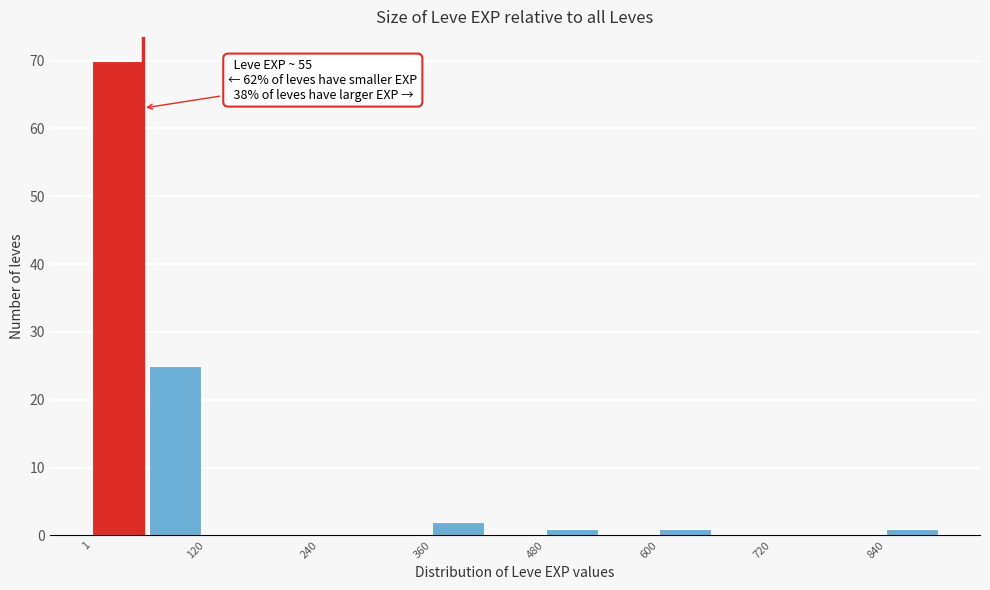

Read against the x-axis, roughly where is the centre of the tallest bar?

20